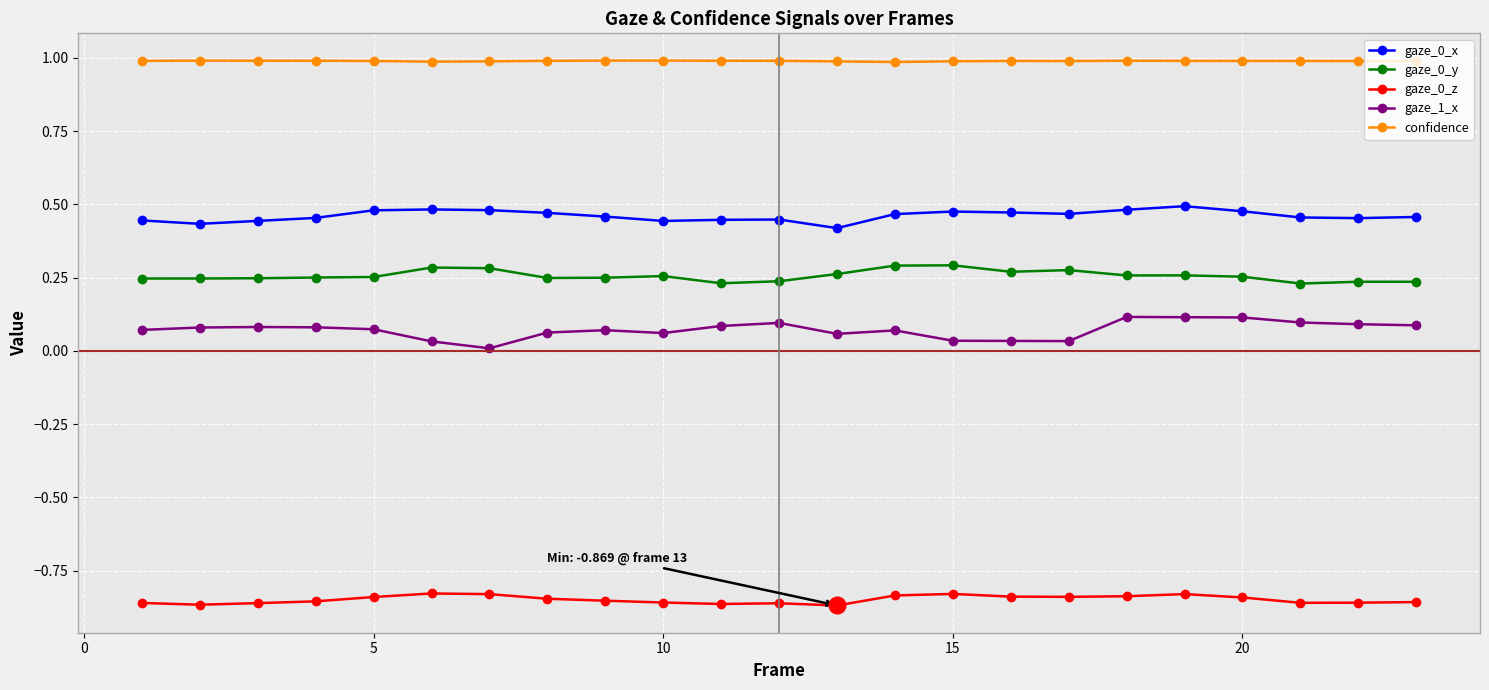

True or false: gaze_0_z has more than 1 interior local peaks.

True